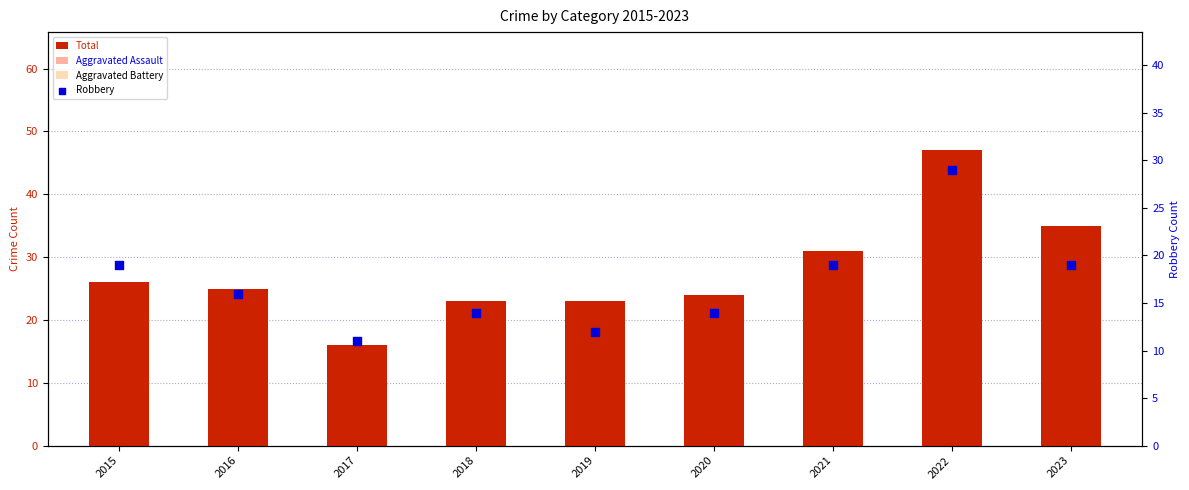

Which series contains the lowest Y value?

Aggravated Assault